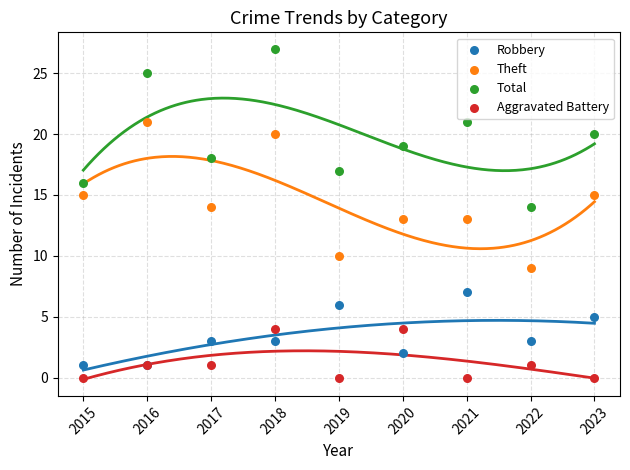

Which series reaches the maximum Y coordinate?

Total